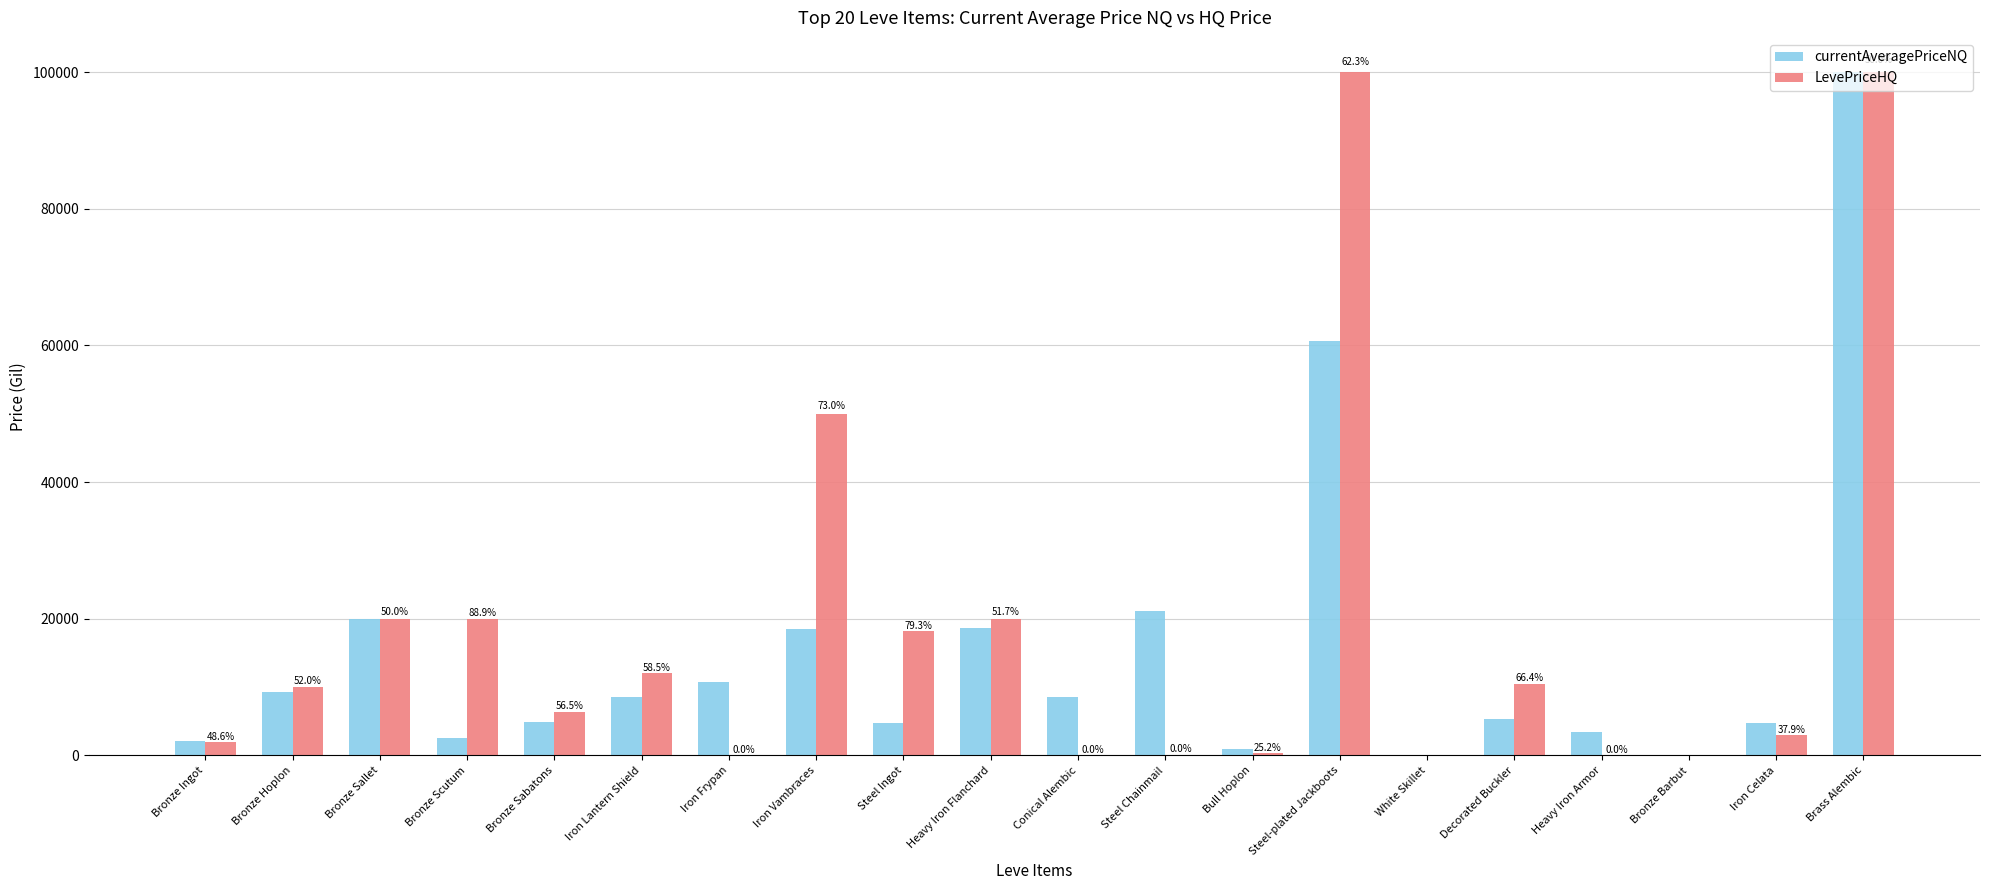

Does the chart contain stacked bars?

No